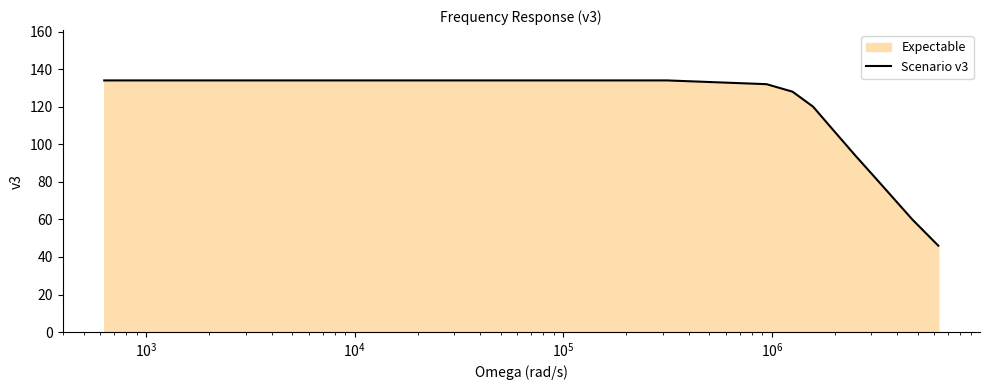

What is the maximum value shown in the chart?

134